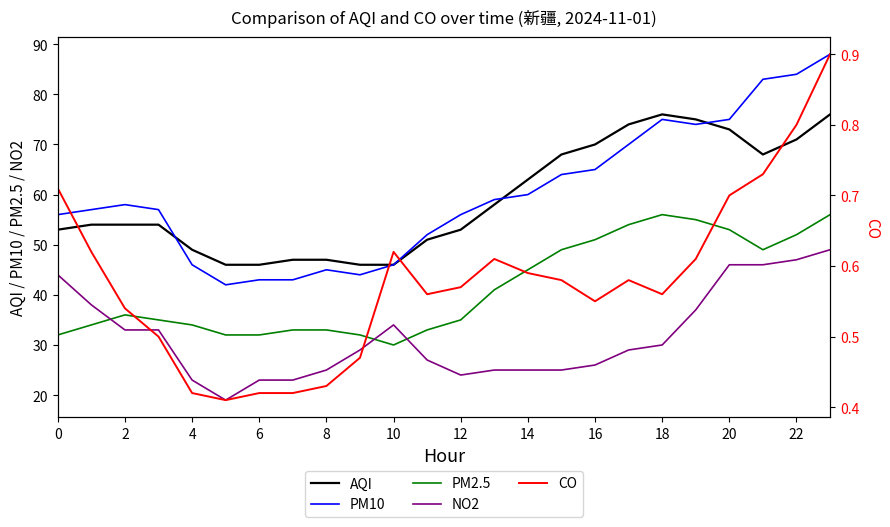

True or false: CO and AQI intersect in this chart.

False